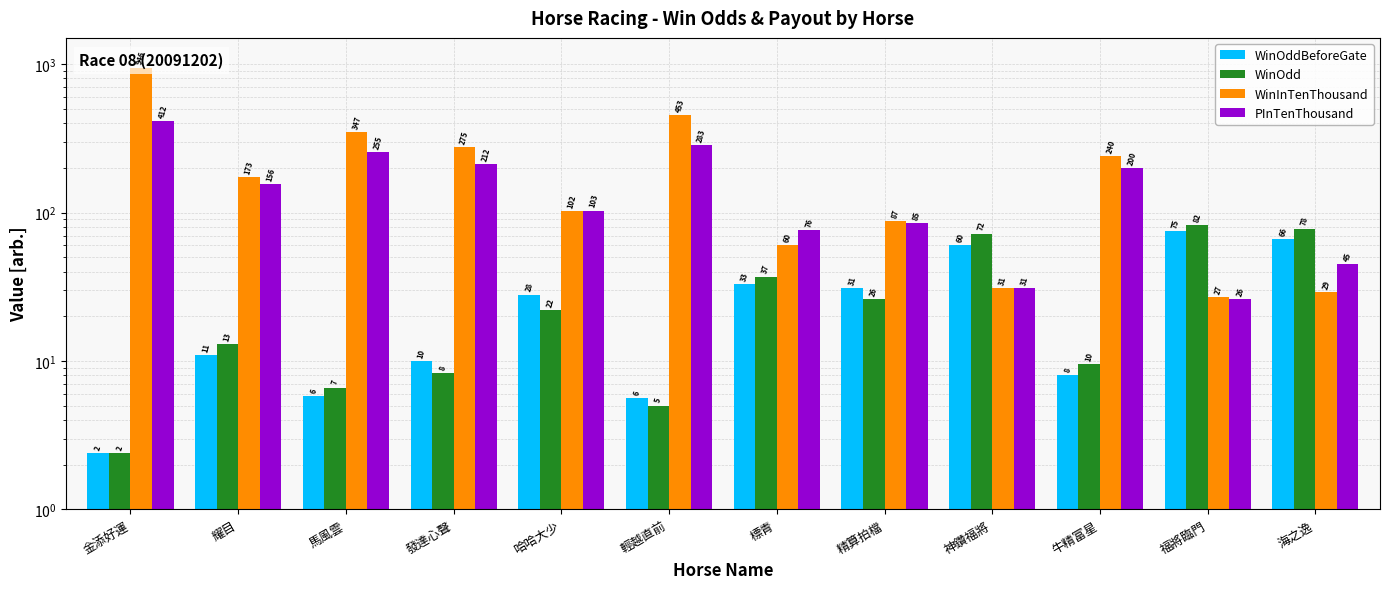

Is it true that WinInTenThousand equals 60.1 at 牛精富星?

False